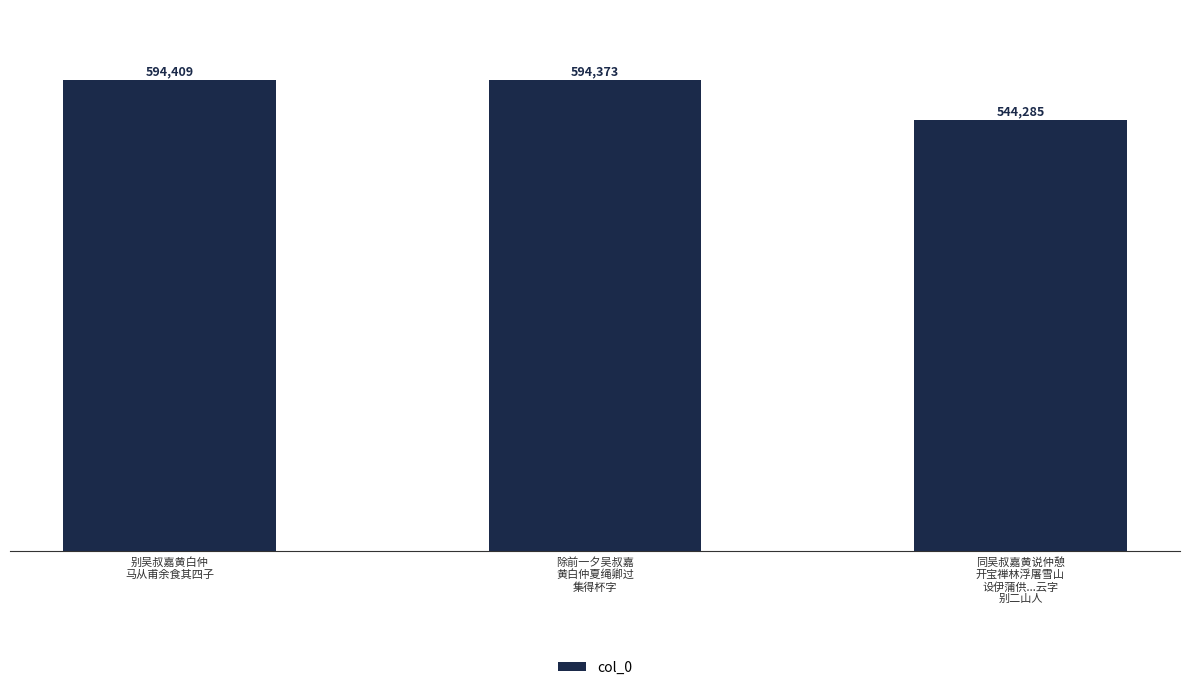

Rank the categories by value from lowest to highest.

同吴叔嘉黄说仲憩
开宝禅林浮屠雪山
设伊蒲供...云字
别二山人, 除前一夕吴叔嘉
黄白仲夏绳卿过
集得杯字, 别吴叔嘉黄白仲
马从甫余食其四子